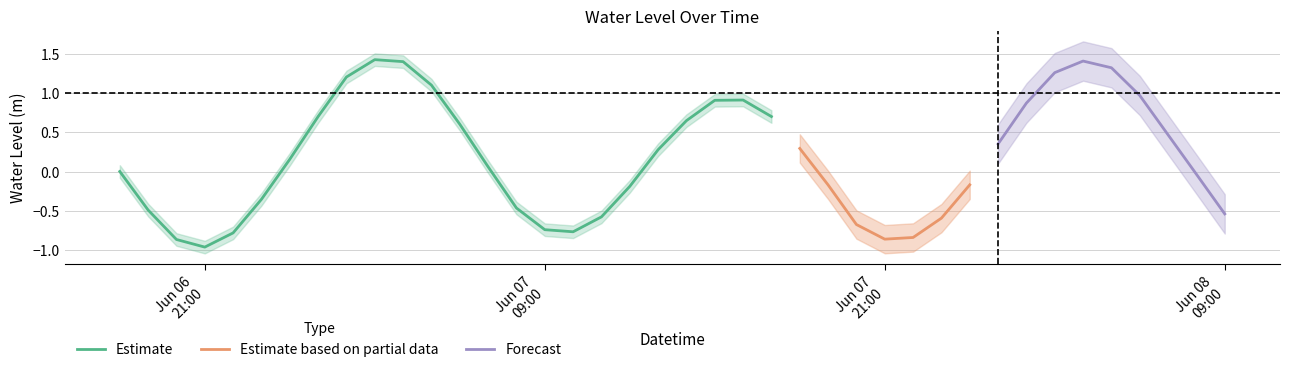

Where does the data first go above 0?

2024-06-06 18:00:00